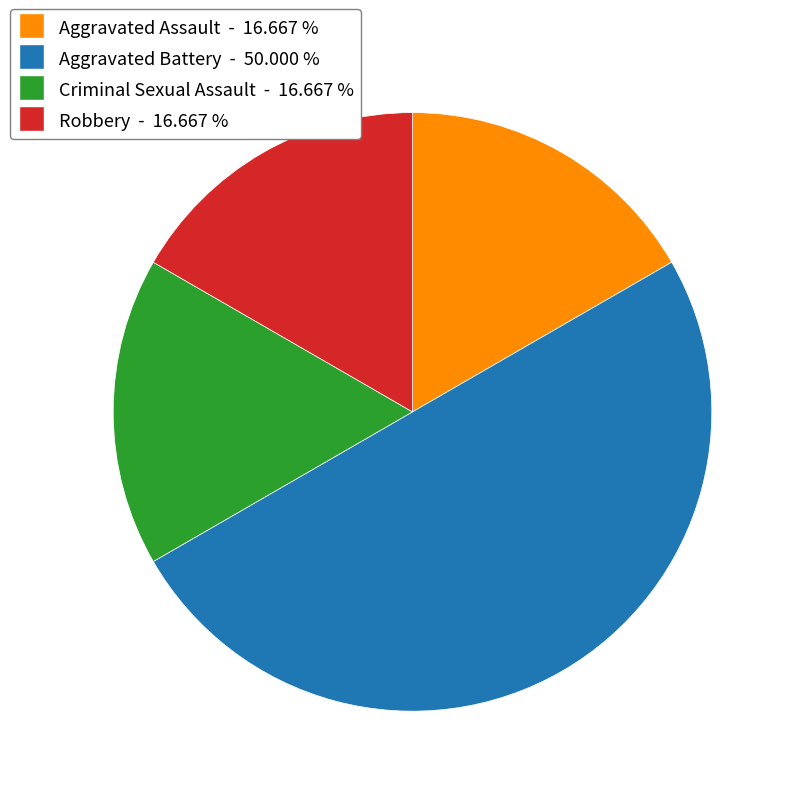

True or false: Aggravated Assault accounts for 24% of the total.

False